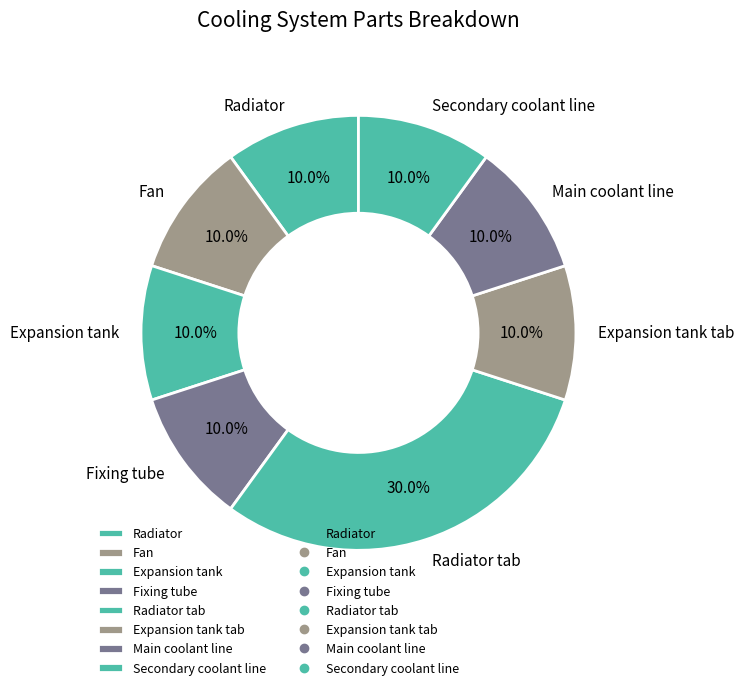

What percentage is the Secondary coolant line slice, to the nearest percent?

10%